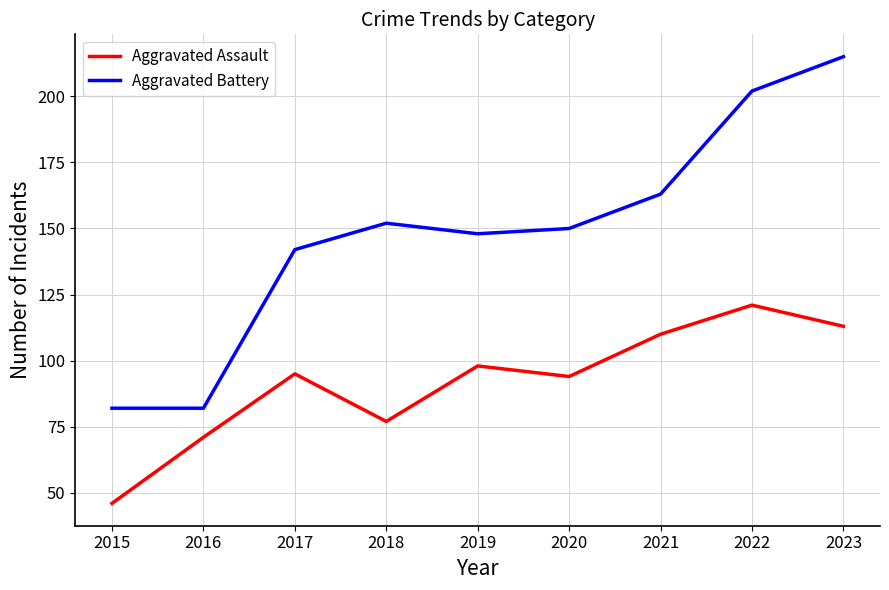

At which category is the sum across all series the highest?

2023